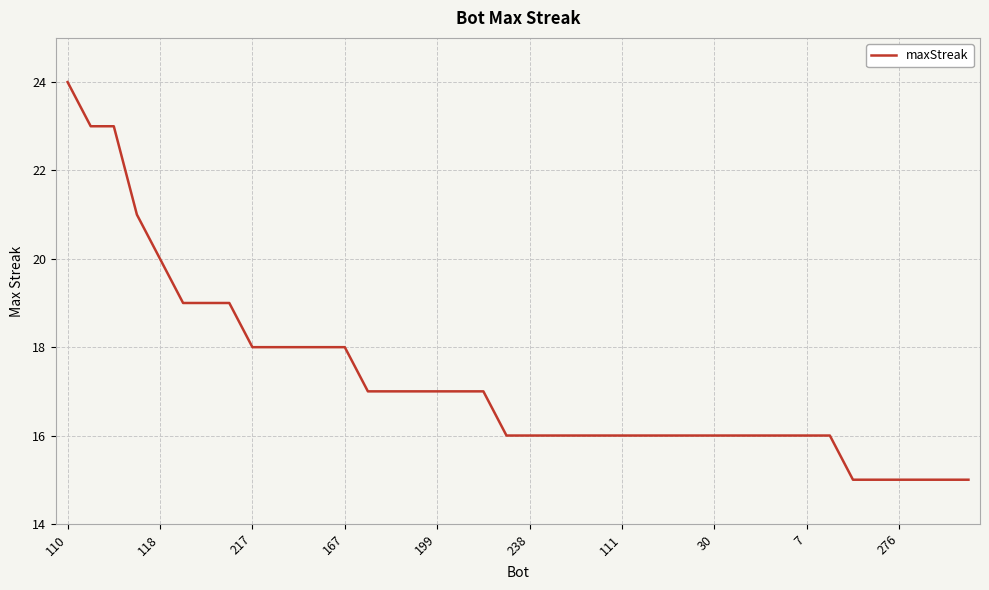

What is the maximum value shown in the chart?

24